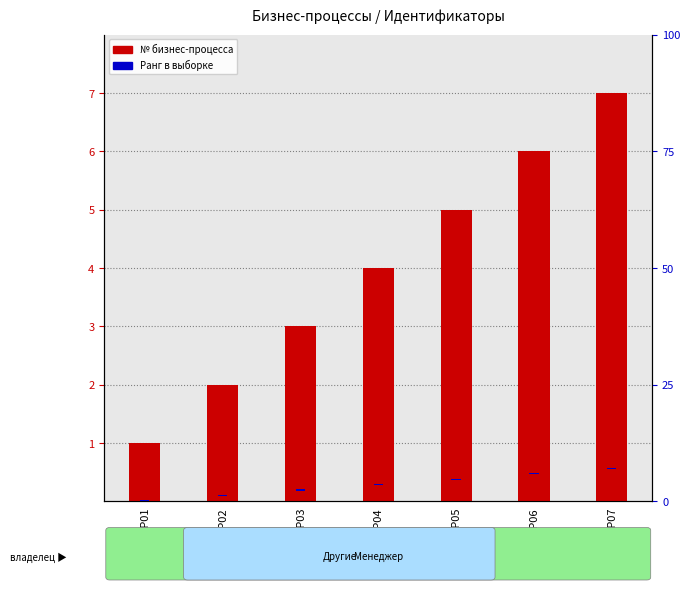

Is the value of № бизнес-процесса at BP05 greater than the value of Ранг (нормированный) at BP01?

Yes